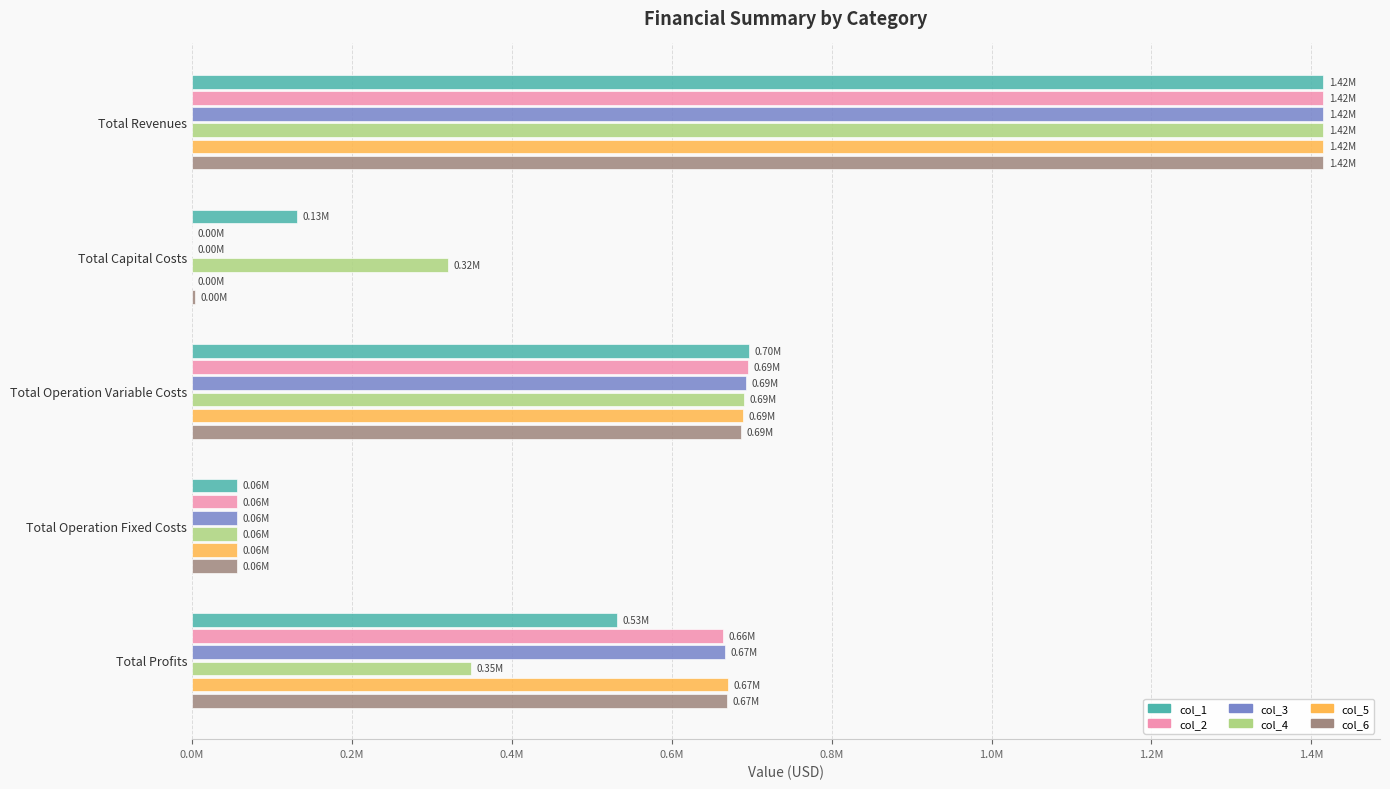

Reading right to left, extract all data points from this chart.

col_1: 531472.4	55935.9	696953.4	130720.0	1415081.7
col_2: 664264.6	55935.9	694881.2	0.0	1415081.7
col_3: 666339.6	55935.9	692806.2	0.0	1415081.7
col_4: 348417.4	55935.9	690728.3	320000.0	1415081.7
col_5: 670498.1	55935.9	688647.6	0.0	1415081.7
col_6: 668581.7	55935.9	686564.1	4000.0	1415081.7